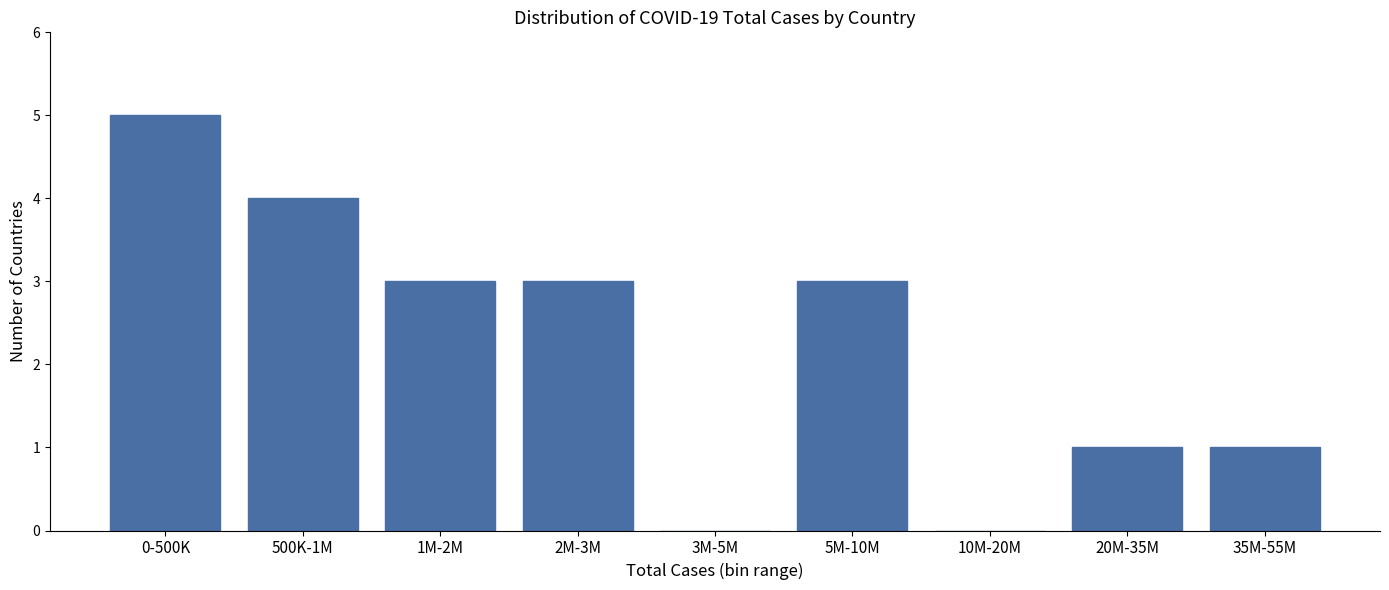

Reading right to left, extract all data points from this chart.

35M-55M=1	20M-35M=1	10M-20M=0	5M-10M=3	3M-5M=0	2M-3M=3	1M-2M=3	500K-1M=4	0-500K=5